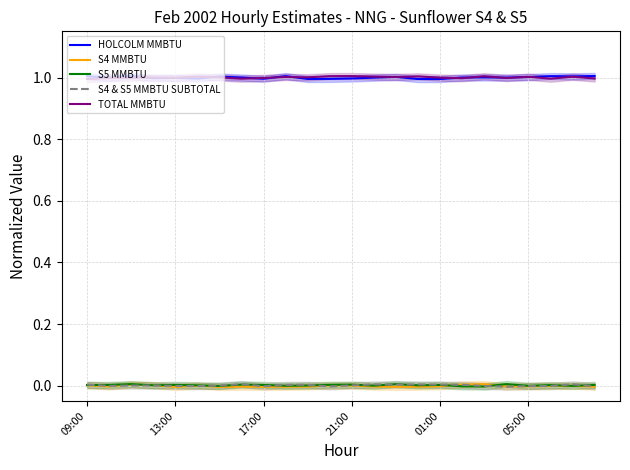

Read the HOLCOLM MMBTU value at 6.

1.0